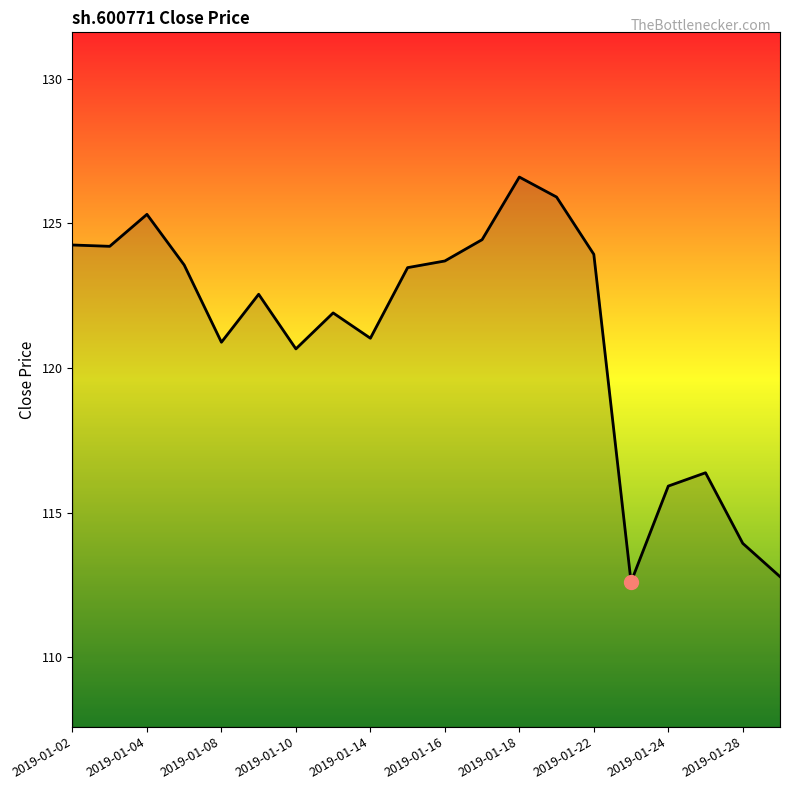

What is the difference between the maximum and minimum values?

14.0